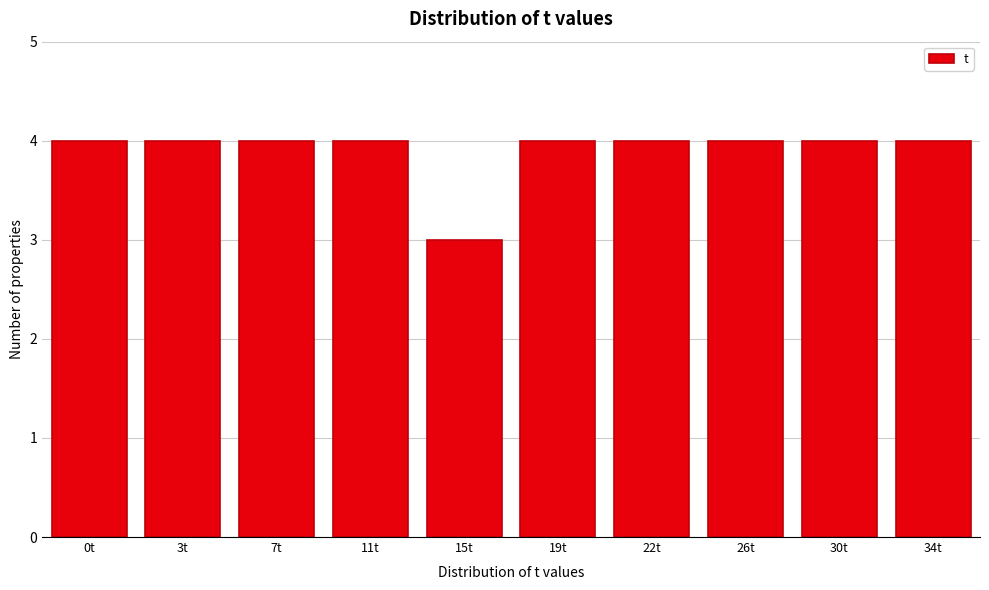

Reading left to right, transcribe all the data shown in this chart.

4	4	4	4	3	4	4	4	4	4